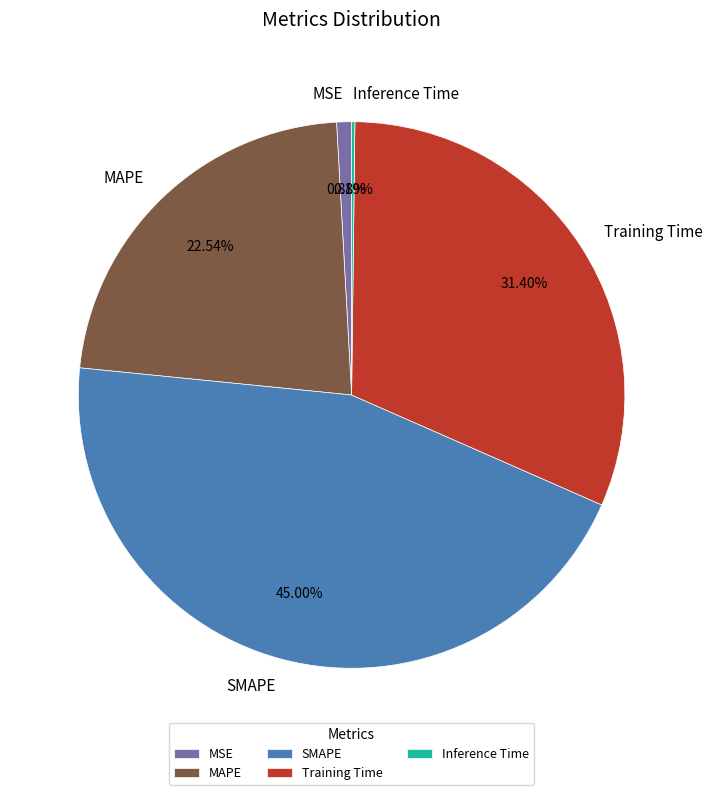

How much of the chart is everything except SMAPE?

55.0%